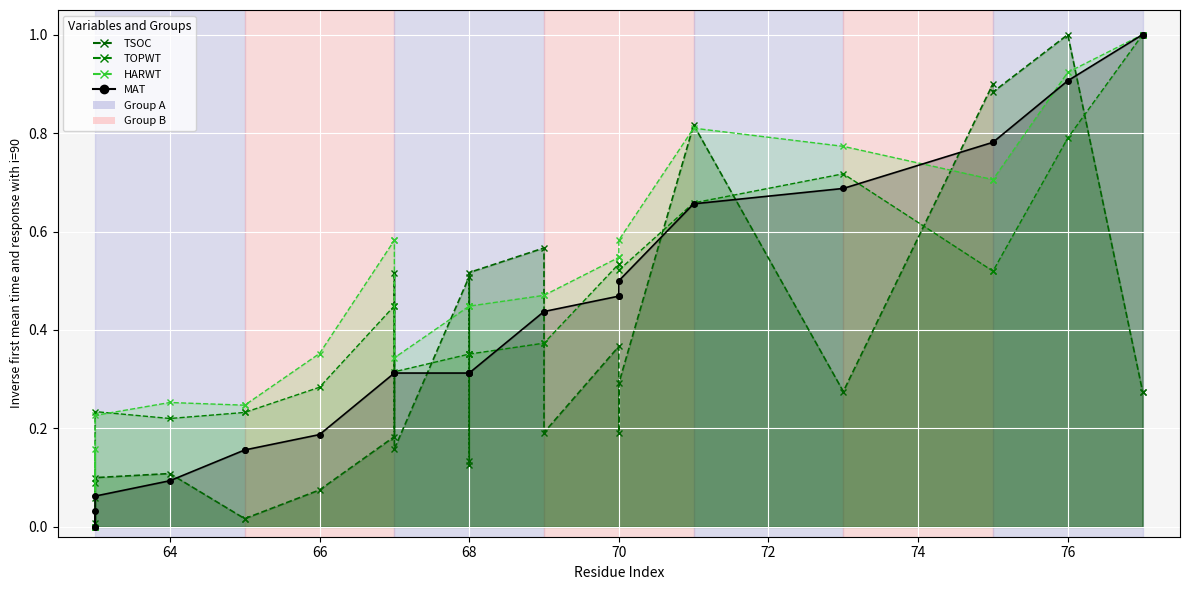

At which category is the sum across all series the highest?

76